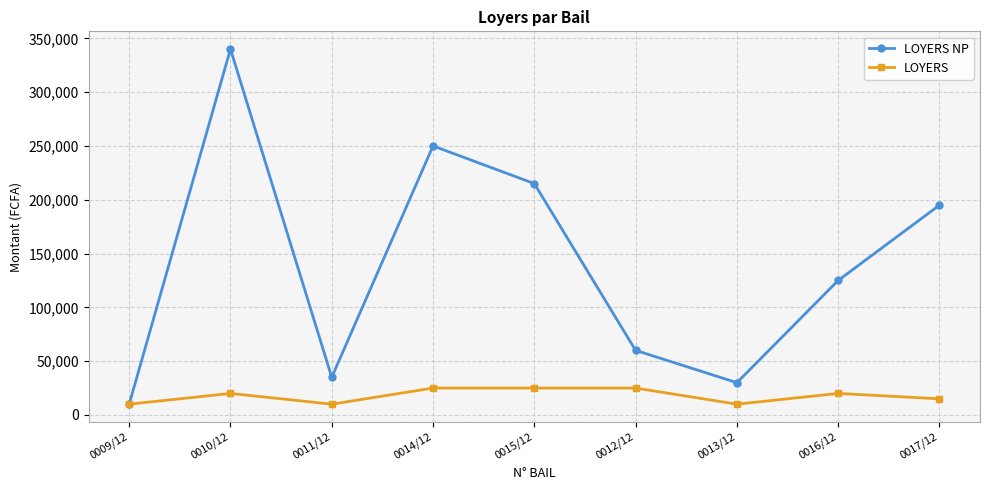

Between 0010/12 and 0015/12, which series saw the biggest shift?

LOYERS NP